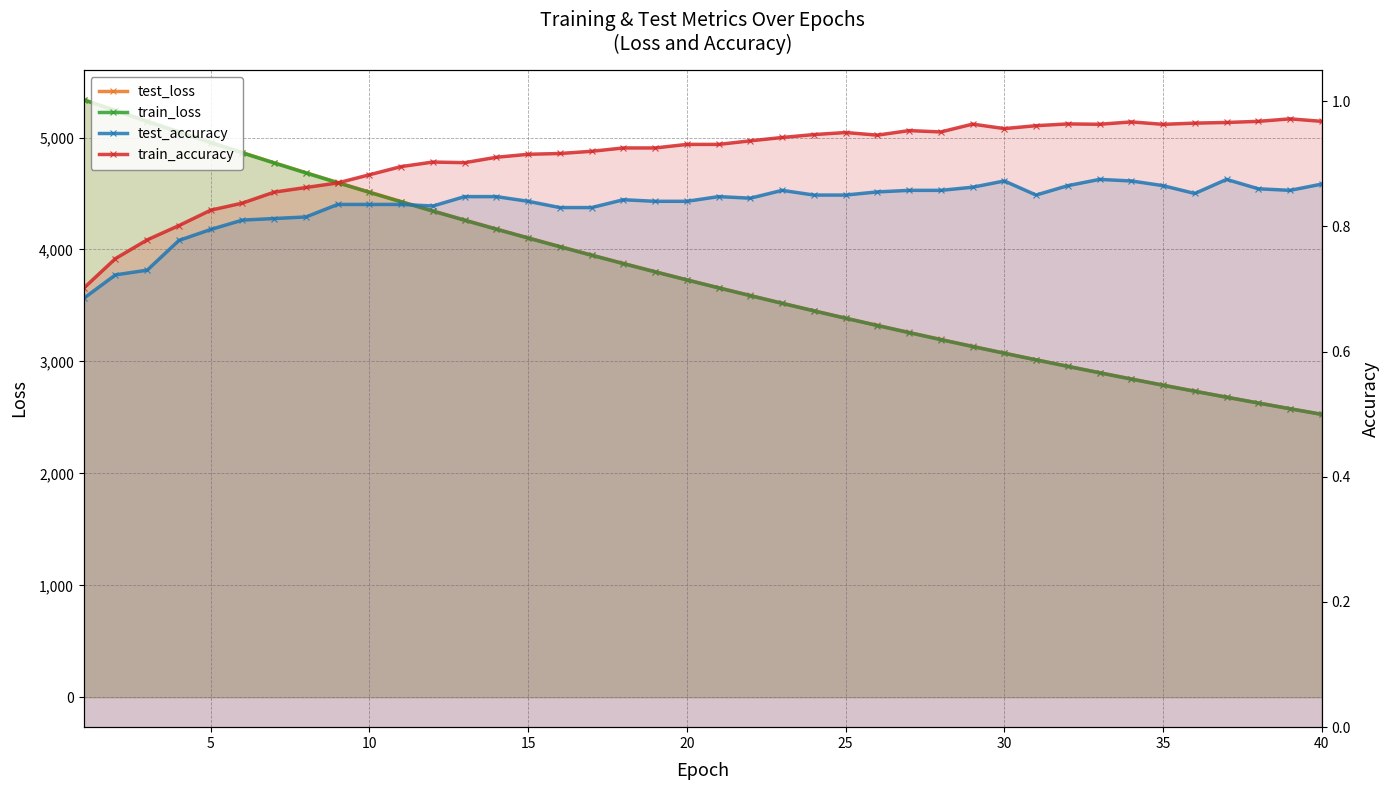

What are all the series names shown in the legend?

test_loss, train_loss, test_accuracy, train_accuracy